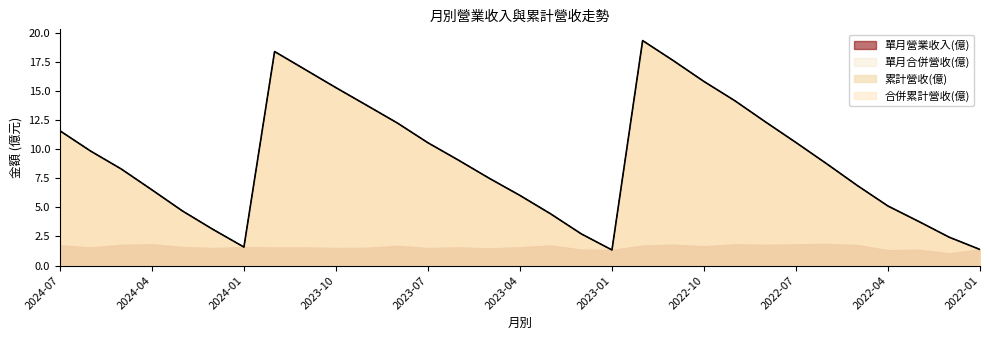

How many data points in 合併累計營收(億) are less than 8?

14